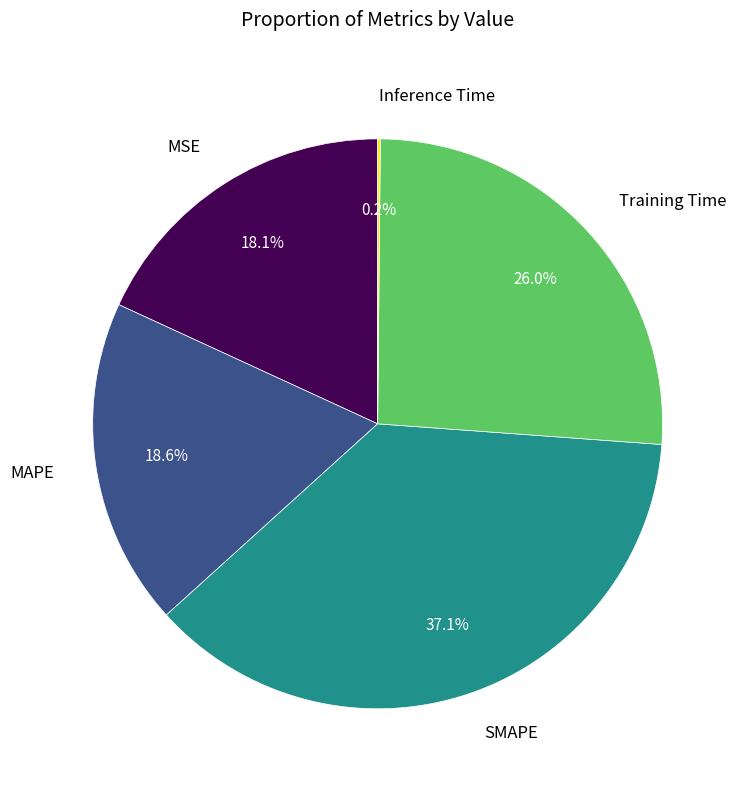

What percentage is NOT represented by MSE?

81.9%